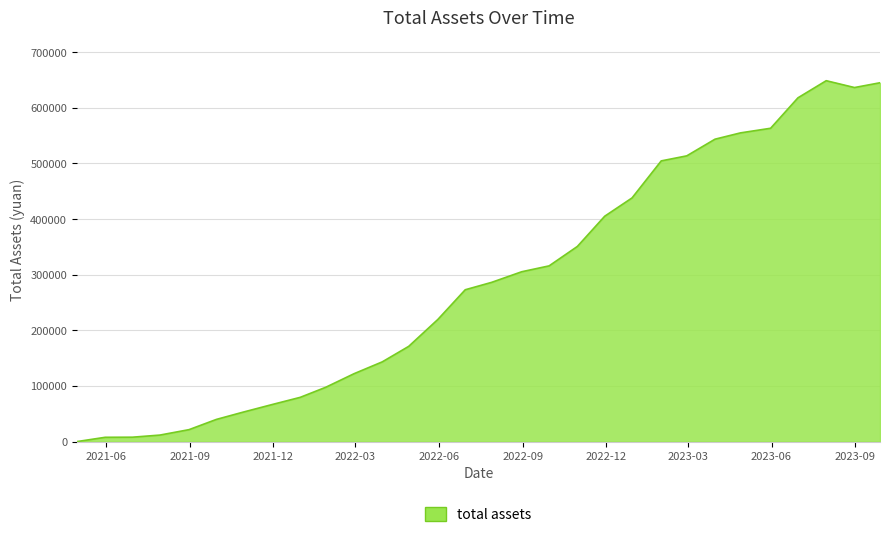

How many lines are shown in the chart?

1